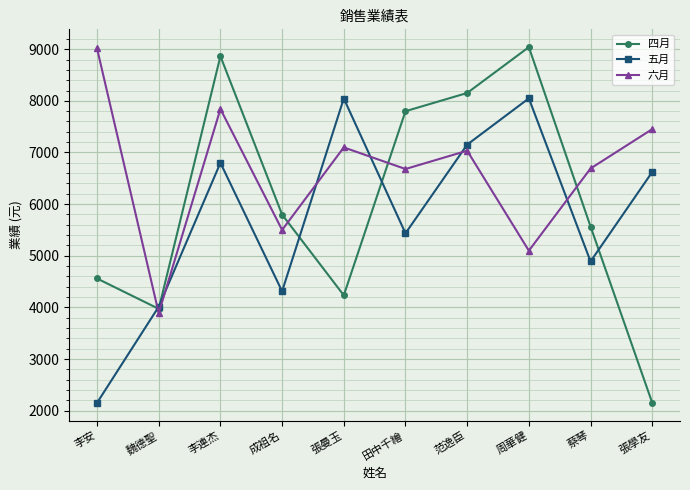

How many times do 六月 and 四月 cross each other?

4